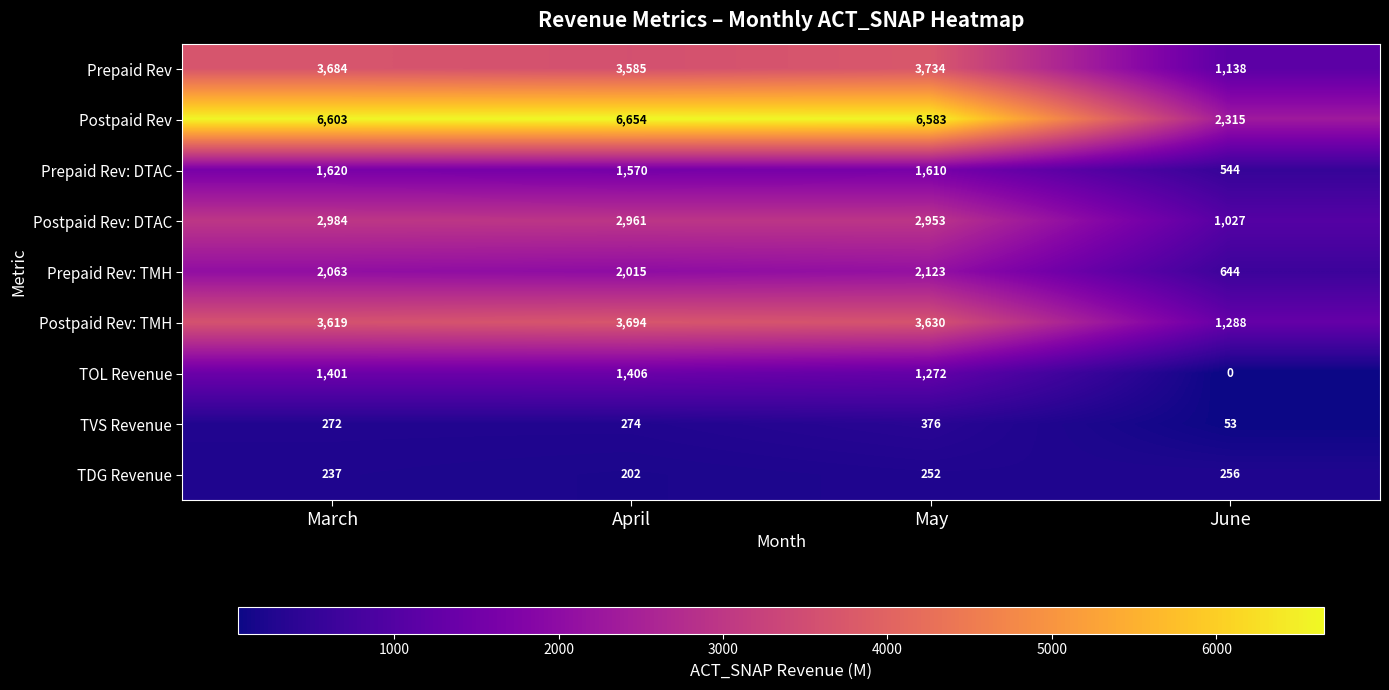

What is the difference between the maximum and minimum values in the TOL Revenue series?

1406